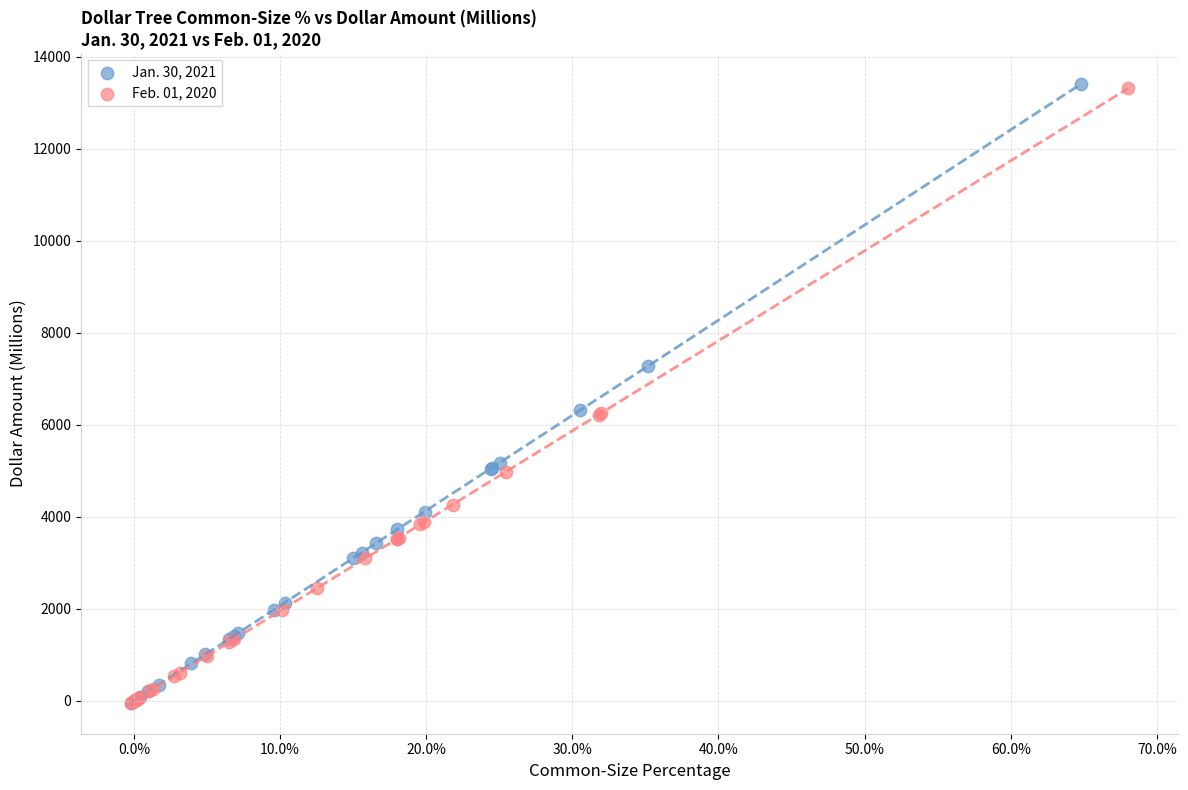

Which series has the largest Y range (max minus min)?

Jan. 30, 2021